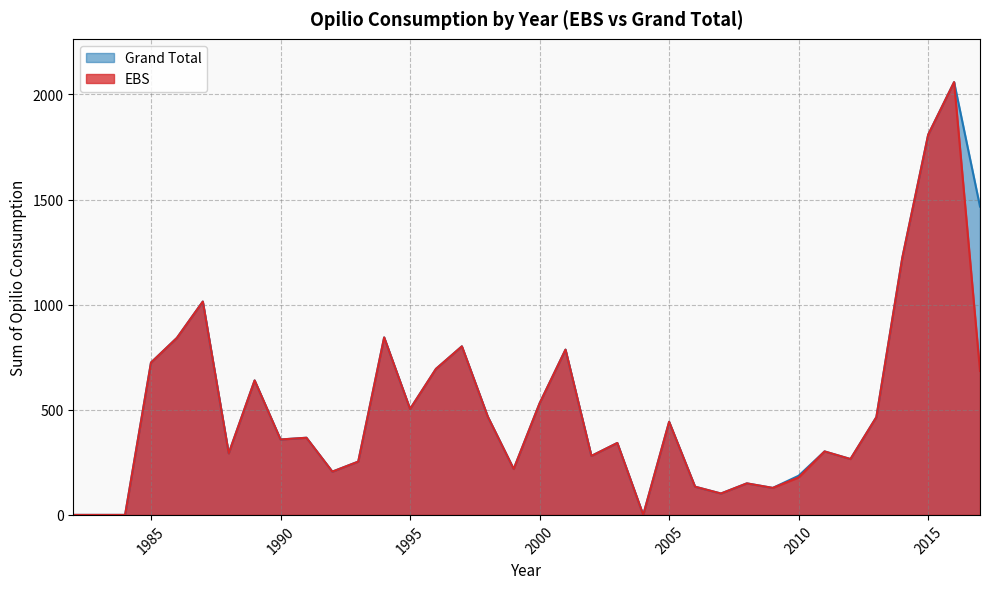

Which series changed the most between 1998 and 2001?

EBS